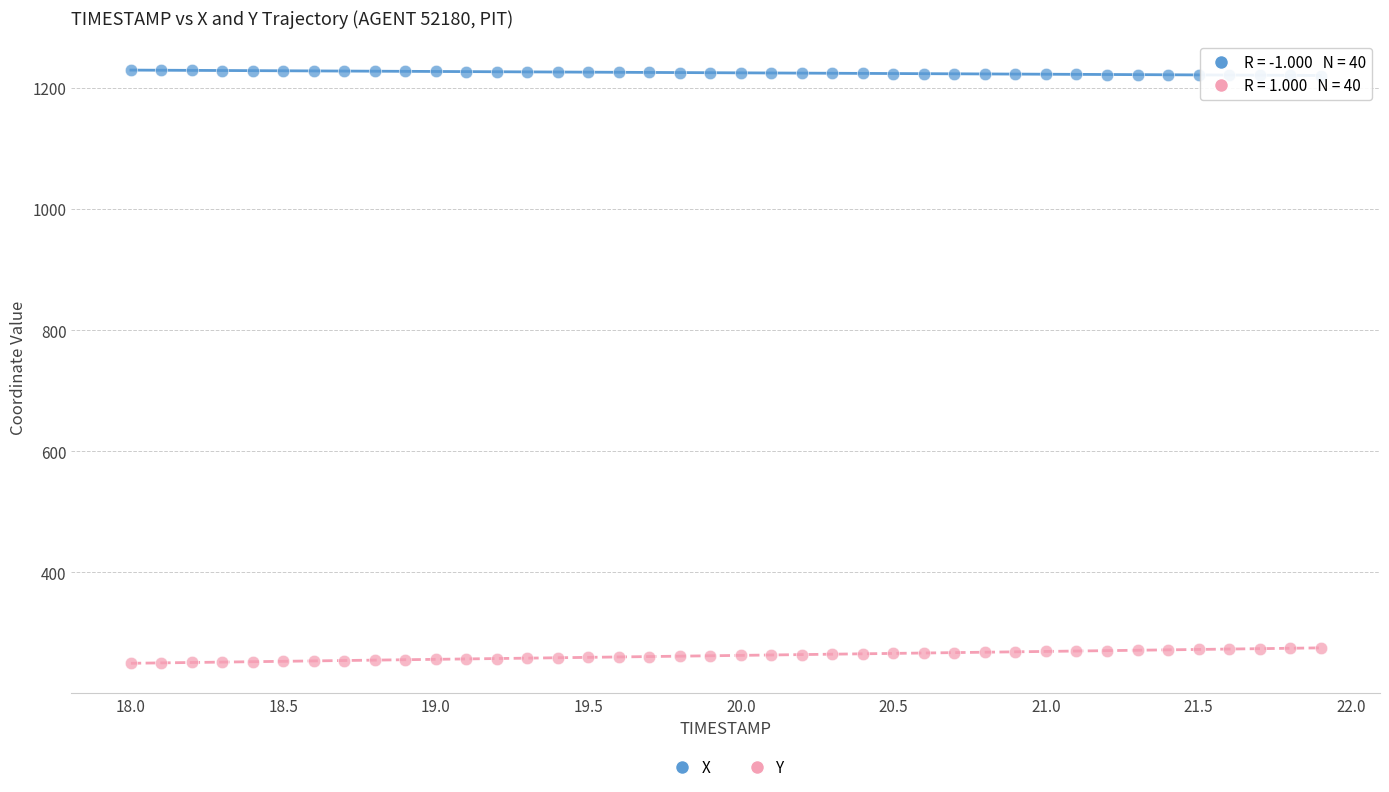

Which series reaches the maximum Y coordinate?

X